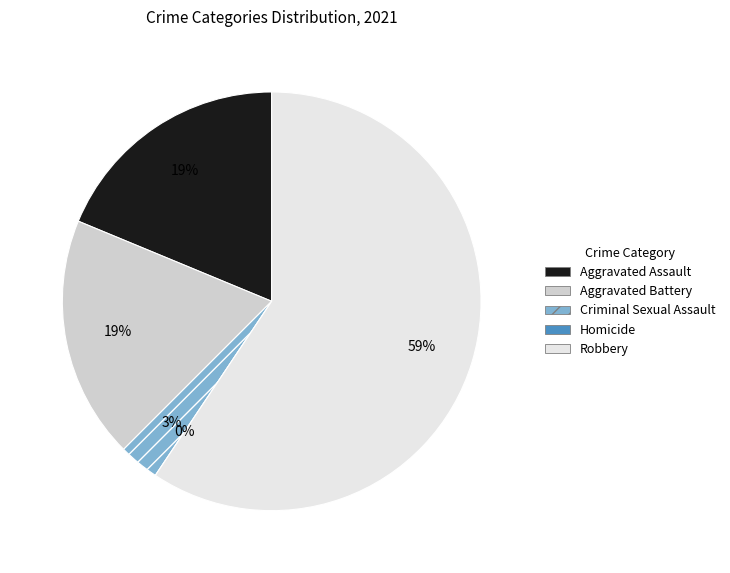

The Robbery slice represents 47% of the pie. True or false?

False